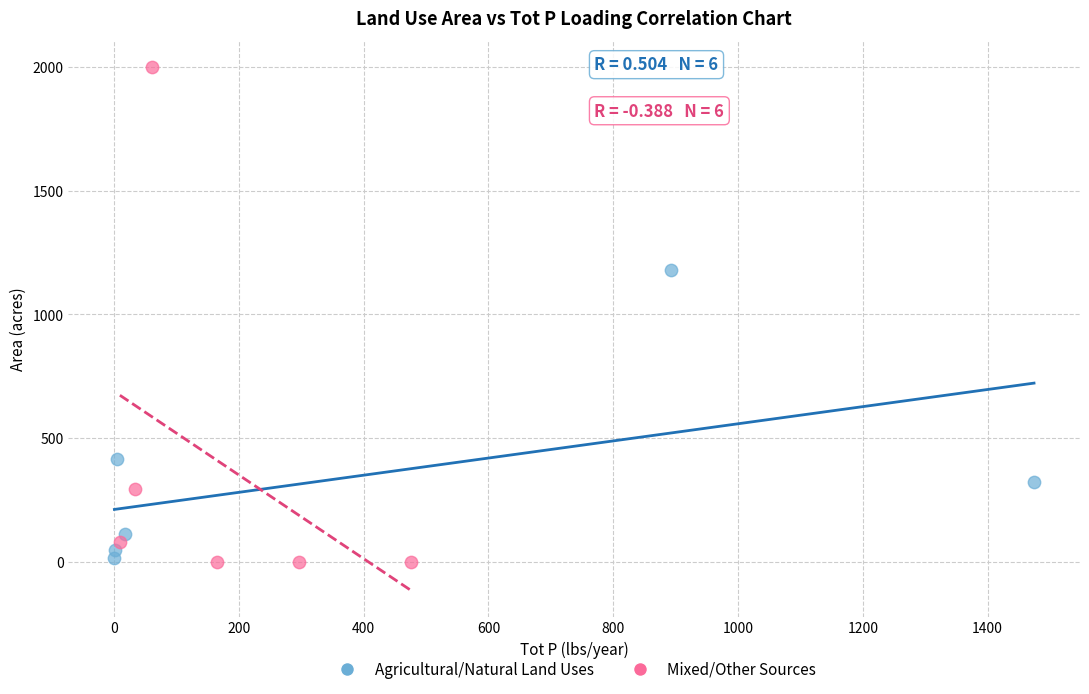

Which series reaches the maximum Y coordinate?

Mixed/Other Sources